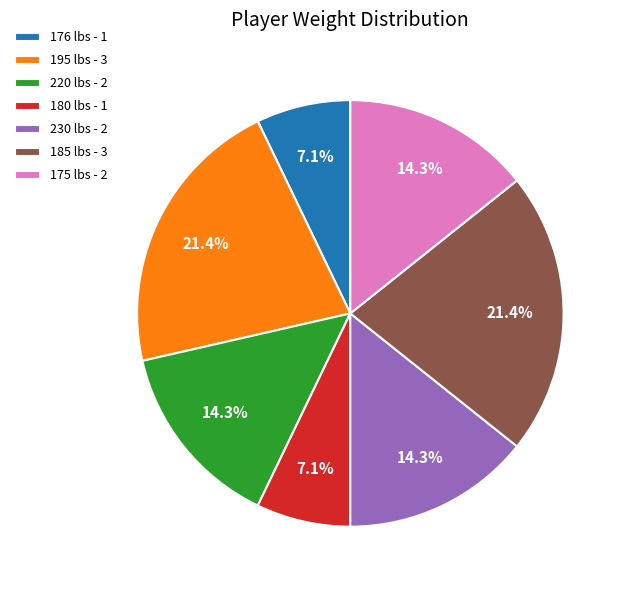

Combined, do 195 lbs - 3 and 175 lbs - 2 account for over 50%?

No